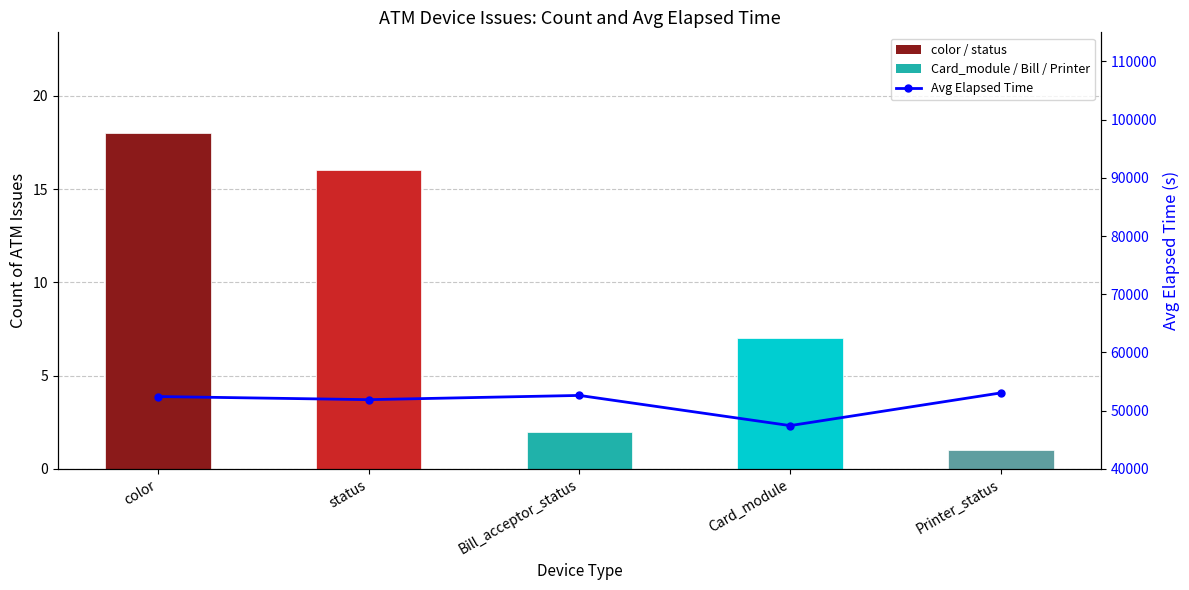

Reading left to right, what are all the values shown in this chart?

Issue Count: color=18	status=16	Bill_acceptor_status=2	Card_module=7	Printer_status=1
Avg Elapsed Time: color=52426	status=51887	Bill_acceptor_status=52615	Card_module=47429	Printer_status=53050